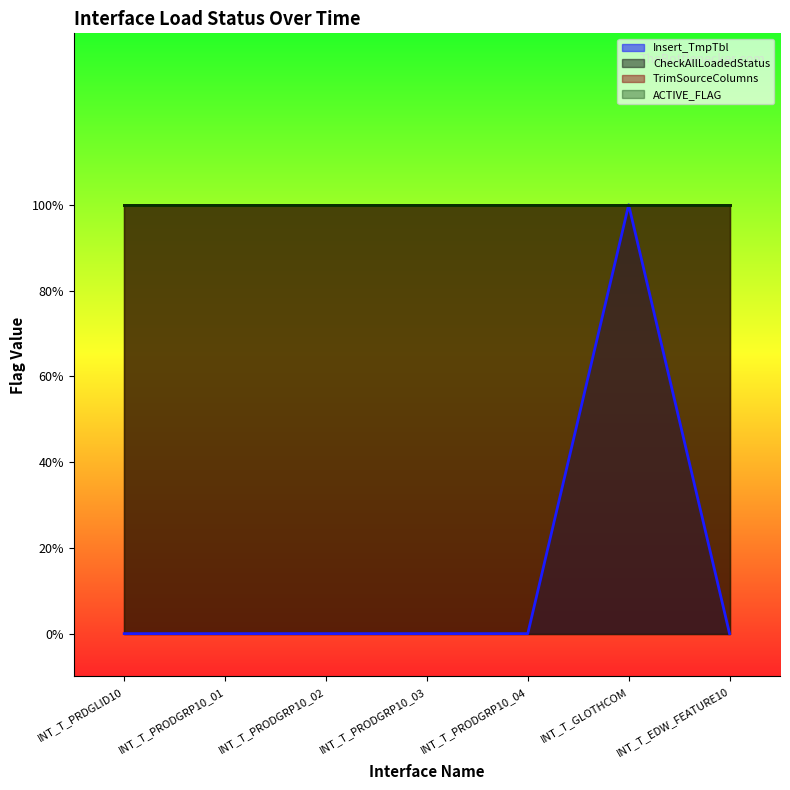

True or false: Insert_TmpTbl and TrimSourceColumns cross at least once.

False